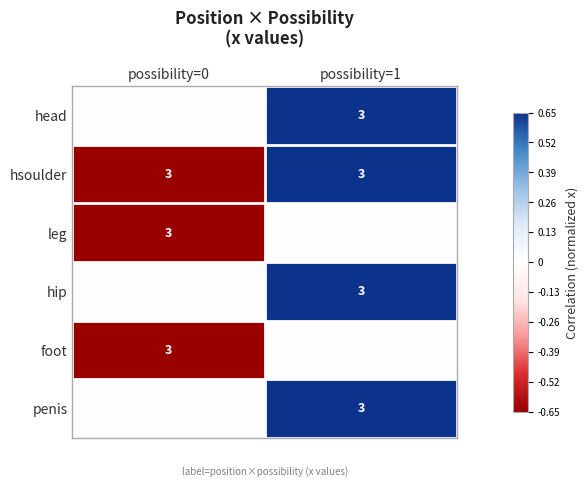

What is the approximate value of hsoulder at possibility=0?

3